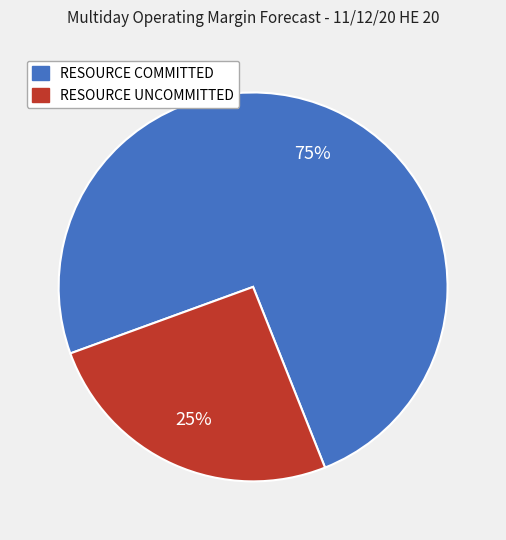

Is it true that RESOURCE COMMITTED is 75% of the pie?

True